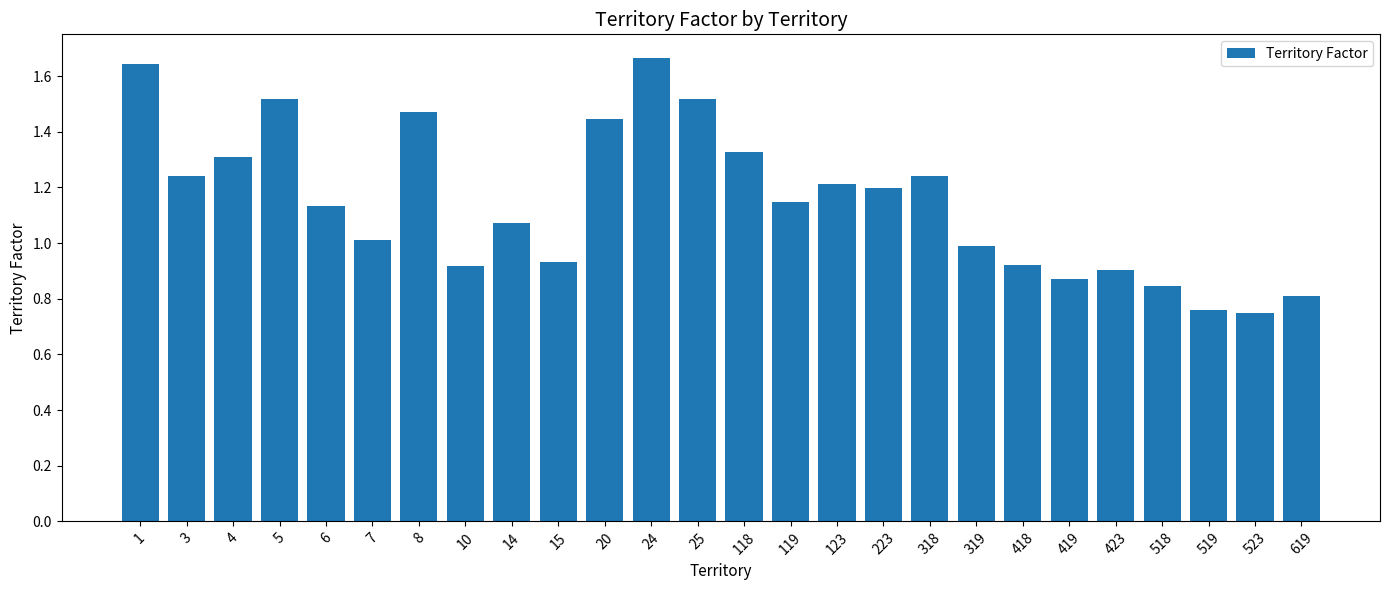

What is the change in value from 318 to 518?

-0.4